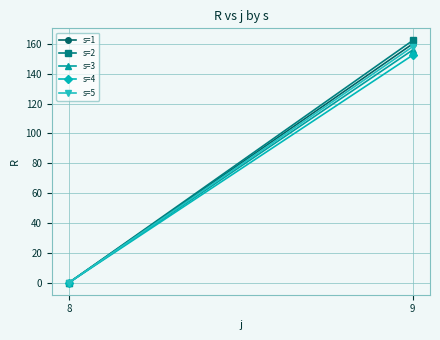

List the series in order of their overall mean, lowest first.

s=4, s=3, s=5, s=1, s=2